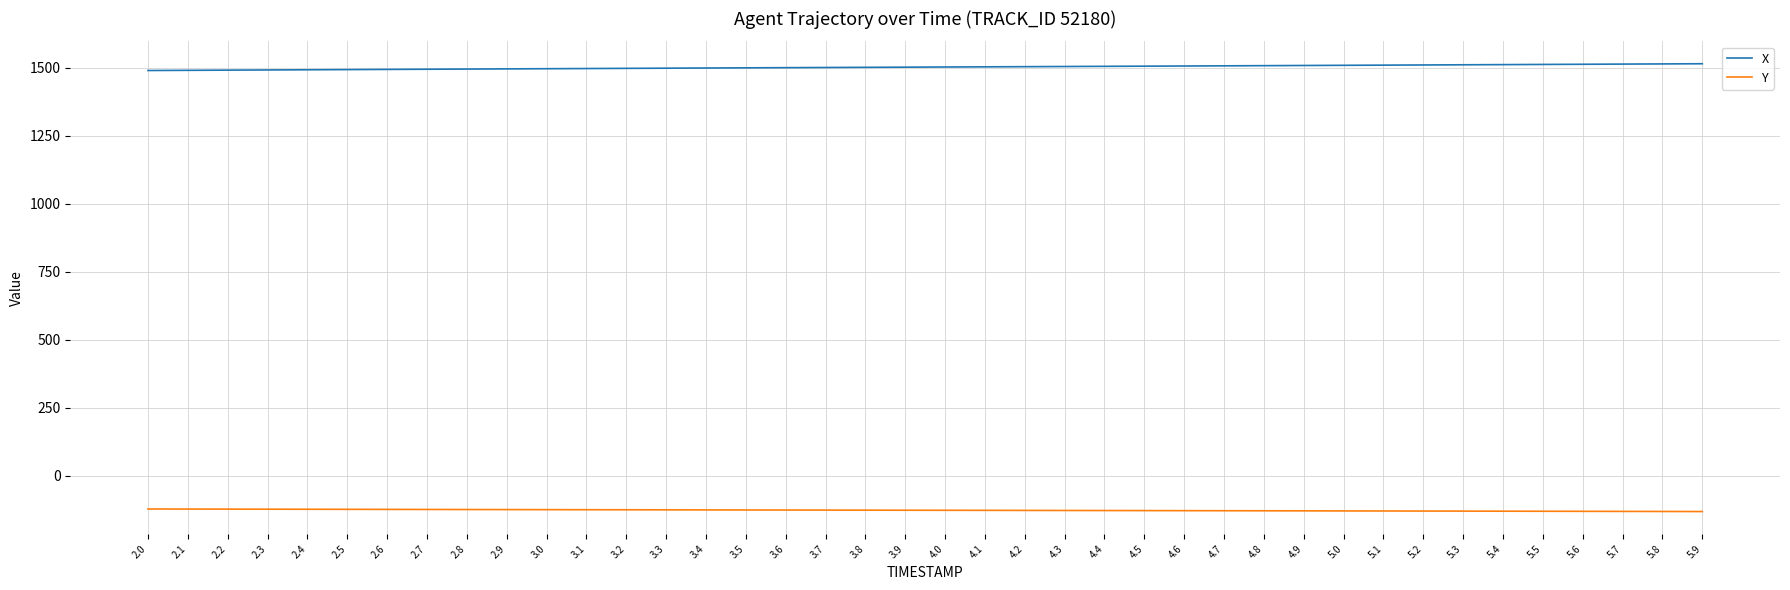

Rank the series at 4.7 from highest to lowest value.

X, Y